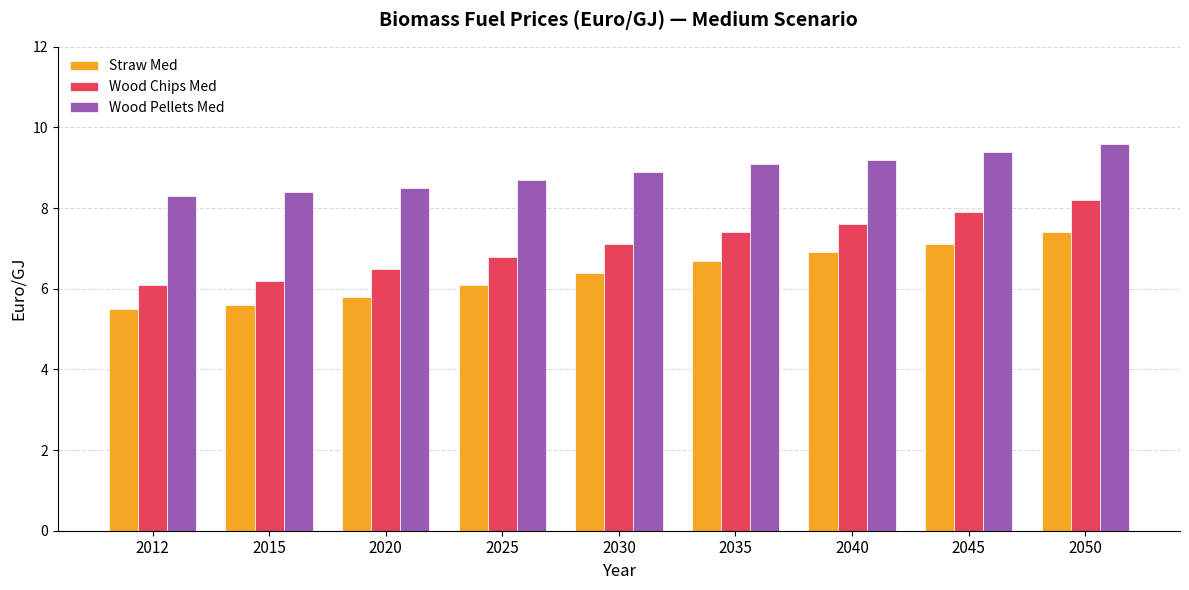

What is the value of the Wood Pellets Med bar at the 5th from the left?

8.9